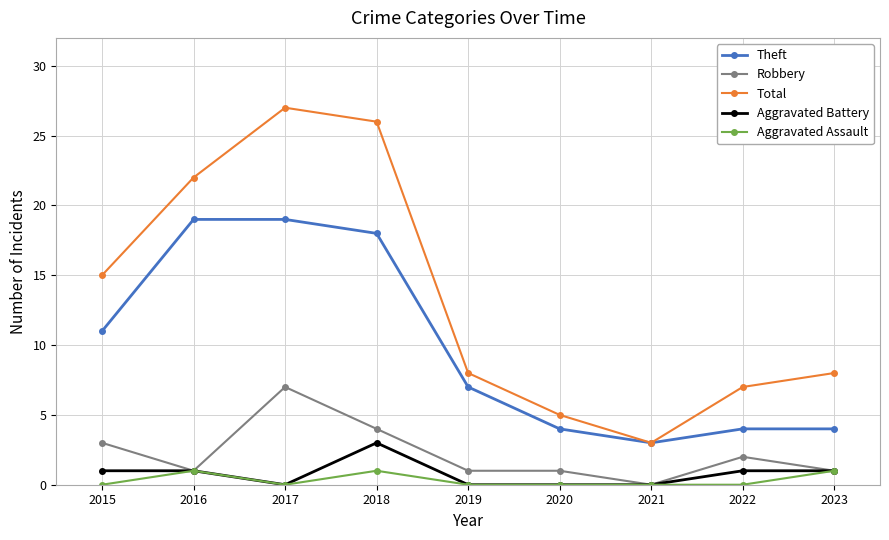

How many categories are shown in the chart?

9